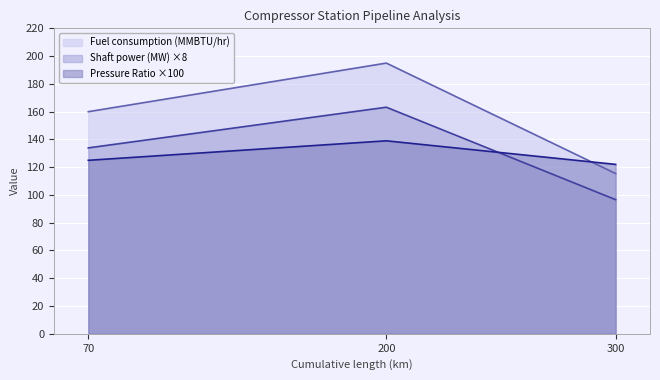

What is the sum of all Shaft power (MW) values?

393.7